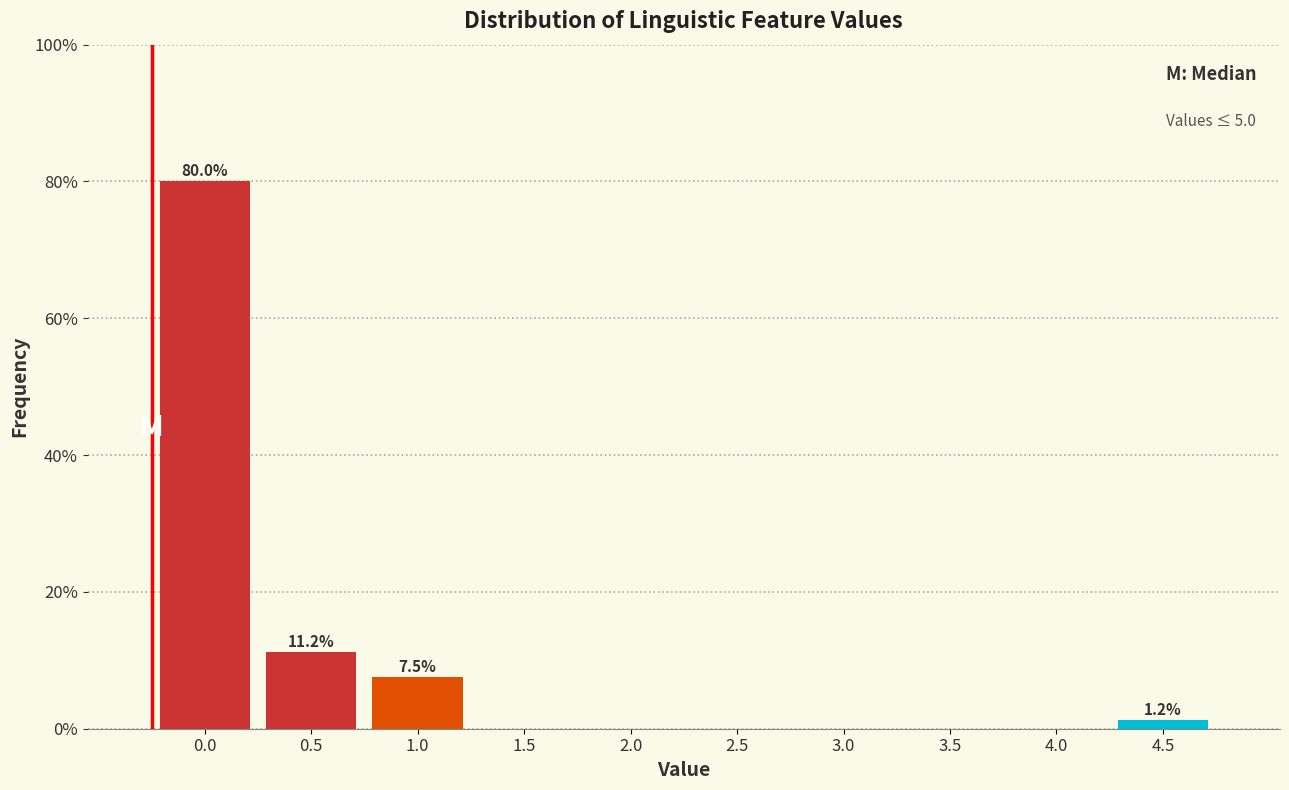

The chart shows a value of 0.0 at 2.5. True or false?

True